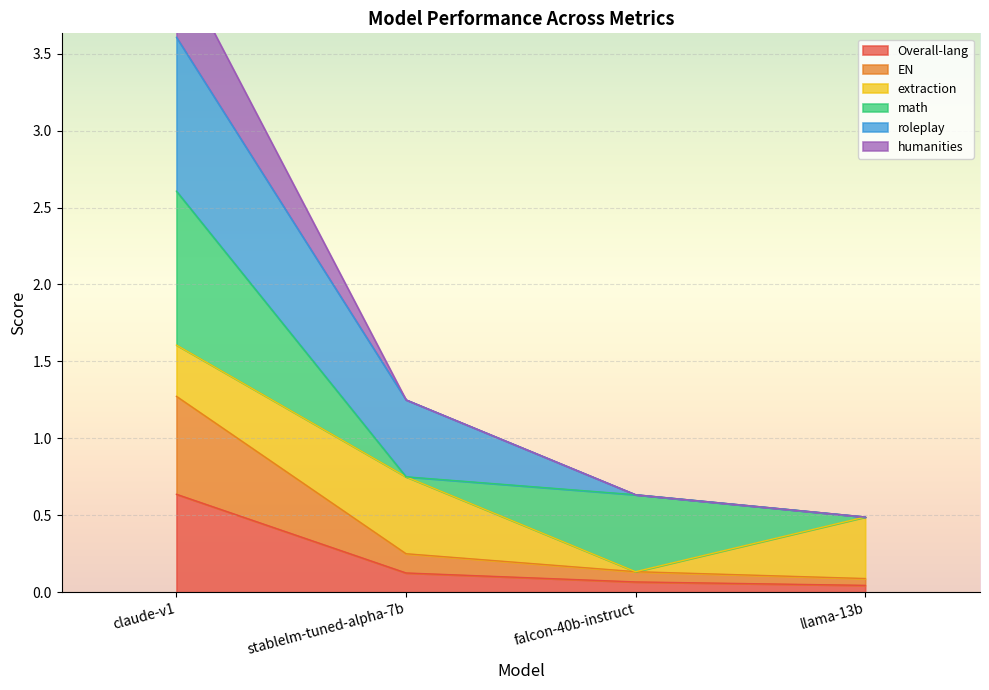

True or false: Overall-lang has more than 2 points higher than both neighbors.

False